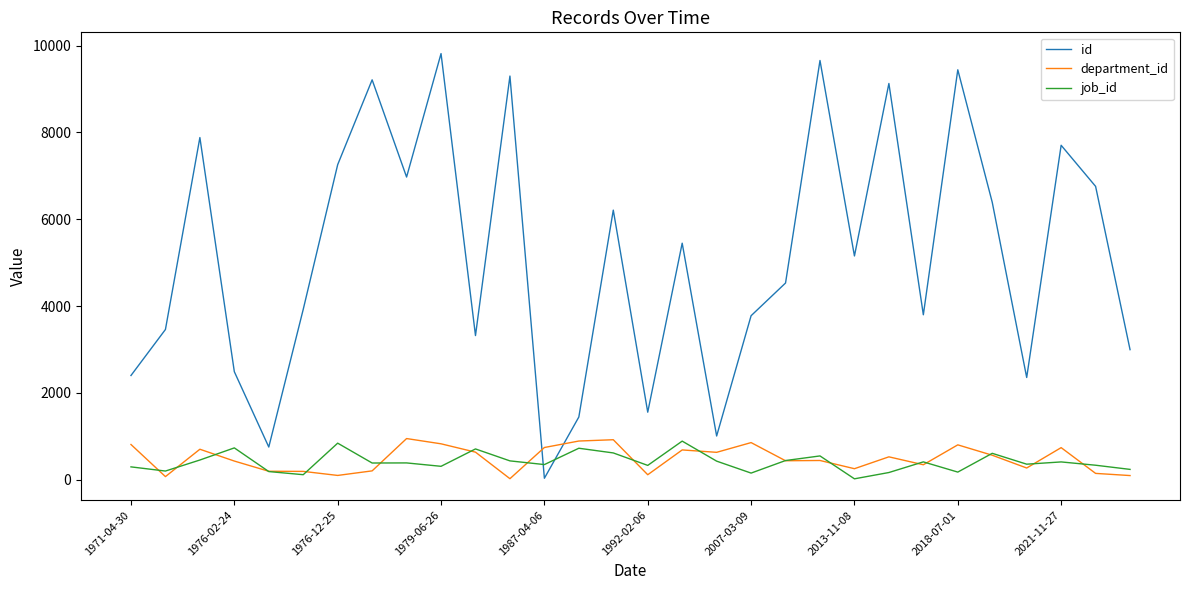

Which series has the widest spread of values?

id